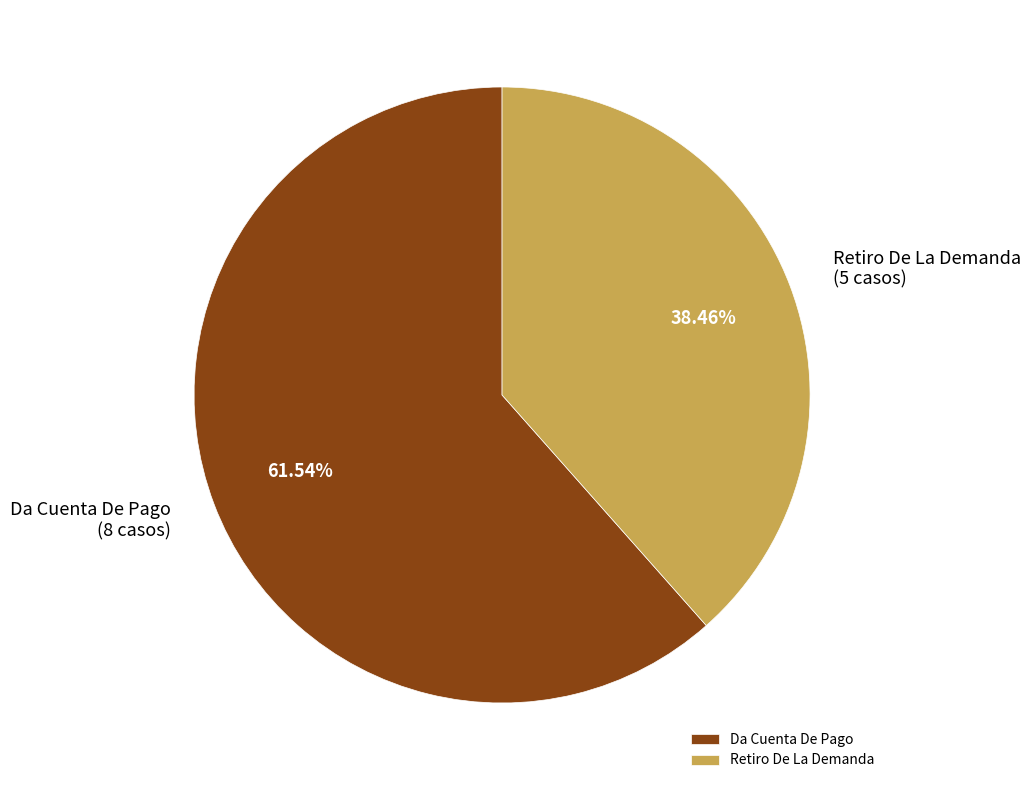

Is Da Cuenta De Pago the majority of the pie?

Yes